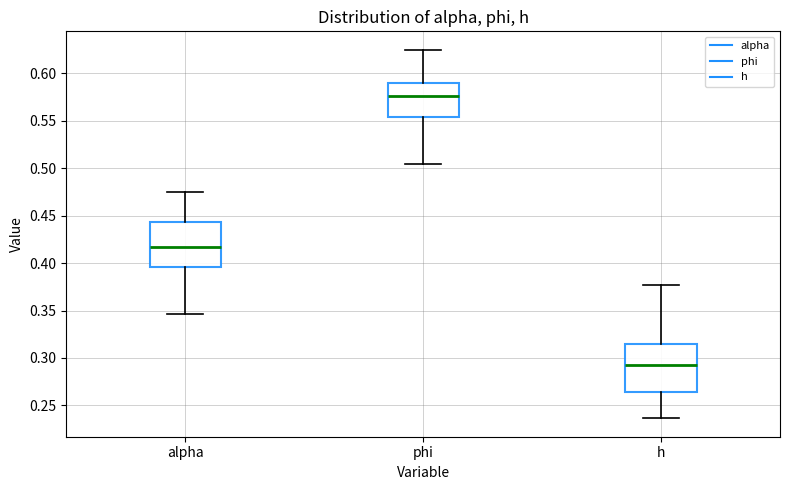

Reading left to right, read every box against the y-axis: the position of its median line, the range the box covers, and the ends of its whiskers. The values are not printed on the chart, so give them approximately, as read against the axis.

alpha: median 0.415, box 0.395 to 0.445, whiskers 0.345 to 0.475
phi: median 0.575, box 0.555 to 0.590, whiskers 0.505 to 0.625
h: median 0.295, box 0.265 to 0.315, whiskers 0.235 to 0.375